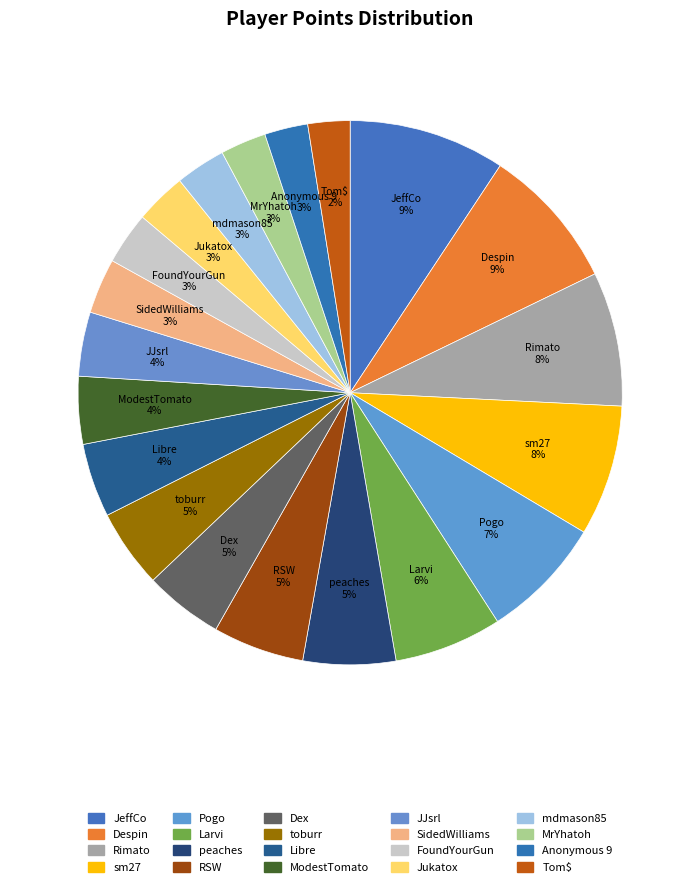

Rank the categories by value from highest to lowest.

JeffCo, Despin, Rimato, sm27, Pogo, Larvi, peaches, RSW, Dex, toburr, Libre, ModestTomato, JJsrl, SidedWilliams, FoundYourGun, Jukatox, mdmason85, MrYhatoh, Anonymous 9, Tom$